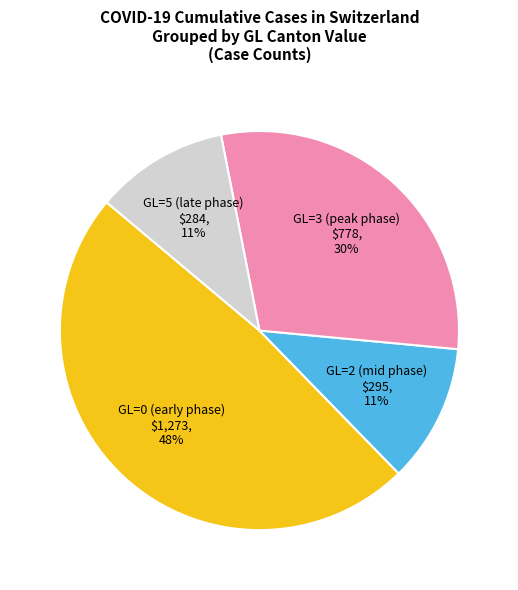

True or false: GL=0 (early phase) accounts for 48% of the total.

True